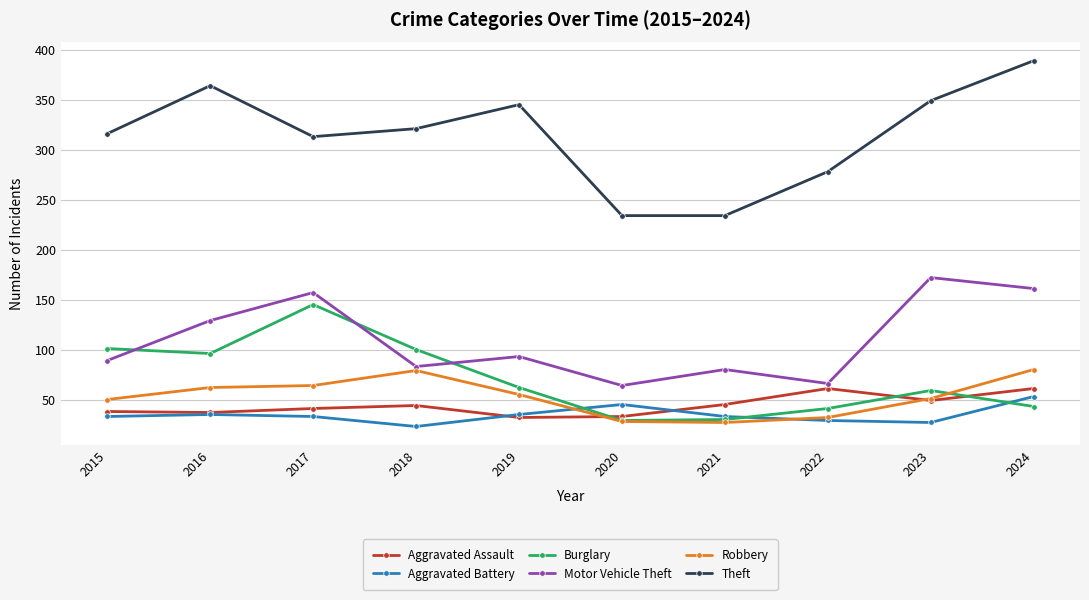

Does the chart have visible grid lines?

Yes